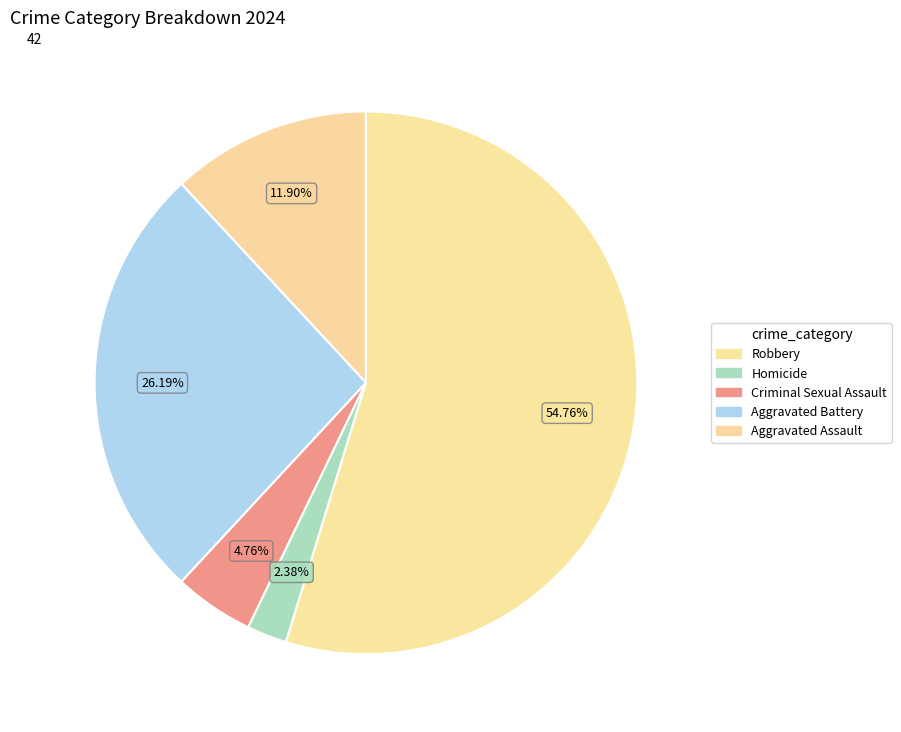

What is the smallest slice in the pie chart?

Homicide